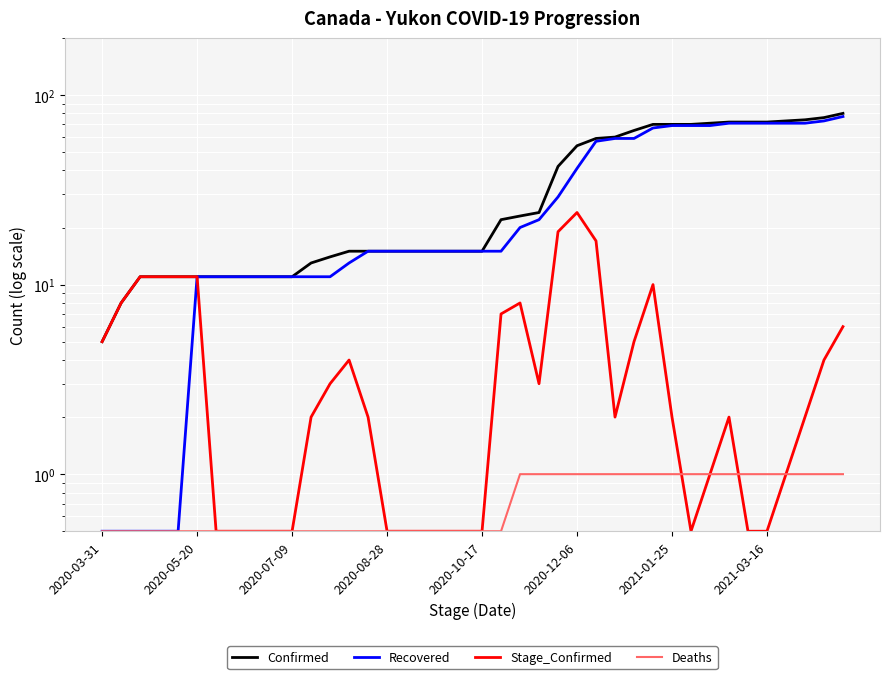

True or false: Confirmed has more than 2 points higher than both neighbors.

False